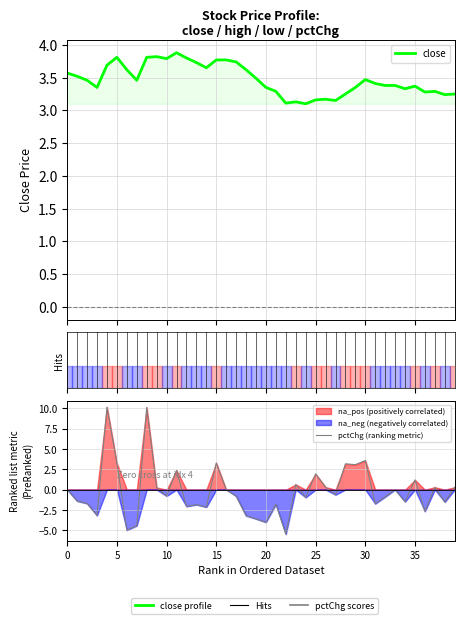

How many values in the pctChg (ranking metric) series exceed 0?

15